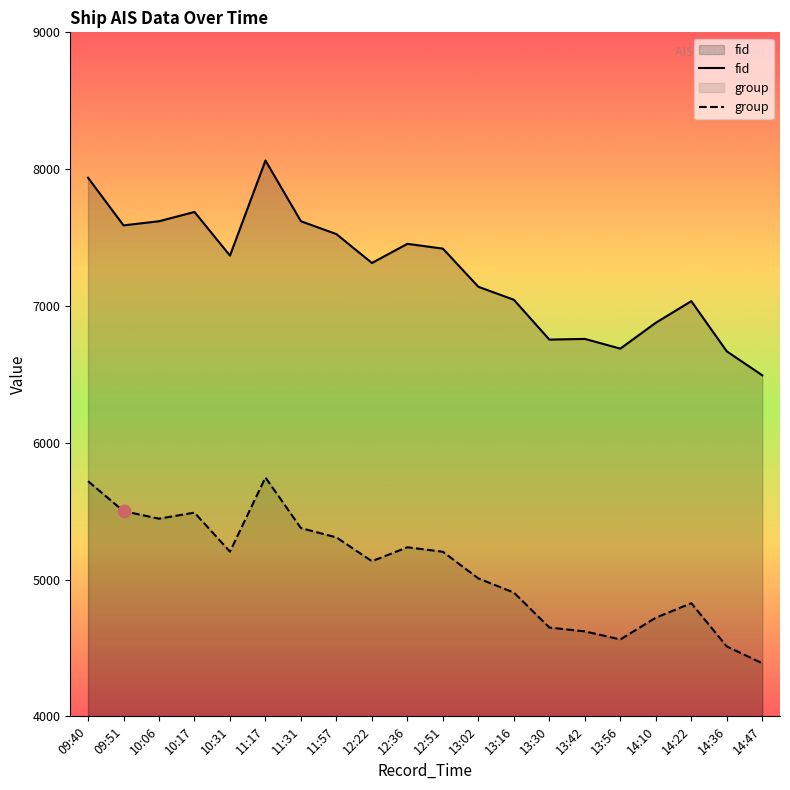

Which series contains the lowest Y value?

group